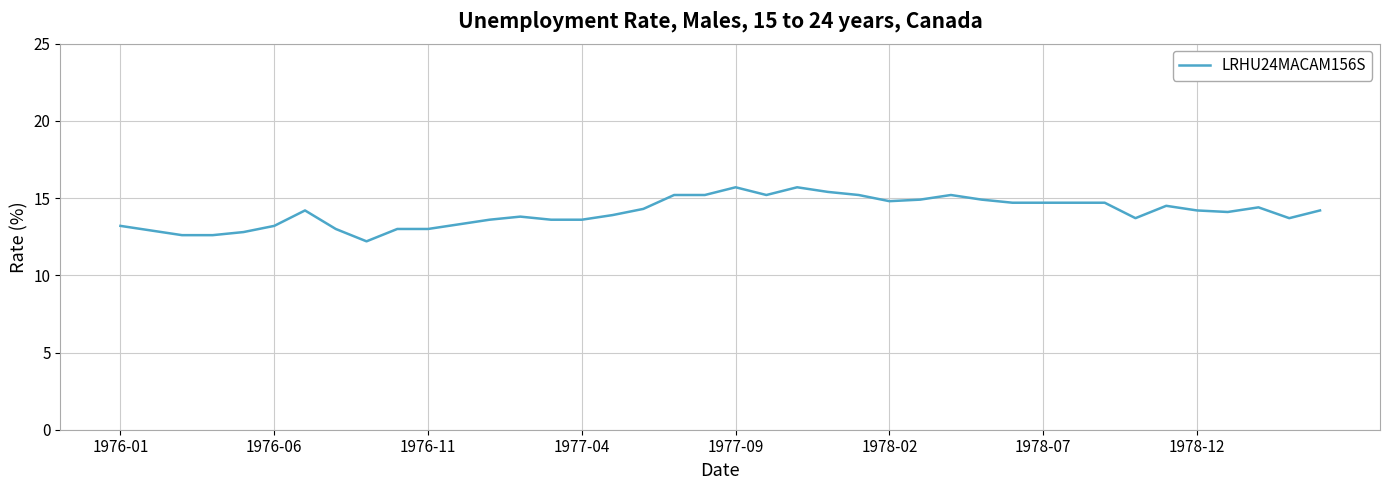

What is the smallest value displayed?

12.2